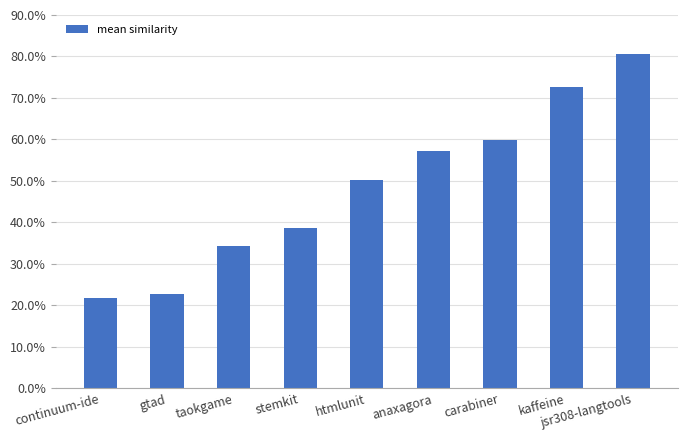

What is the value of the 6th bar from the left?

0.6